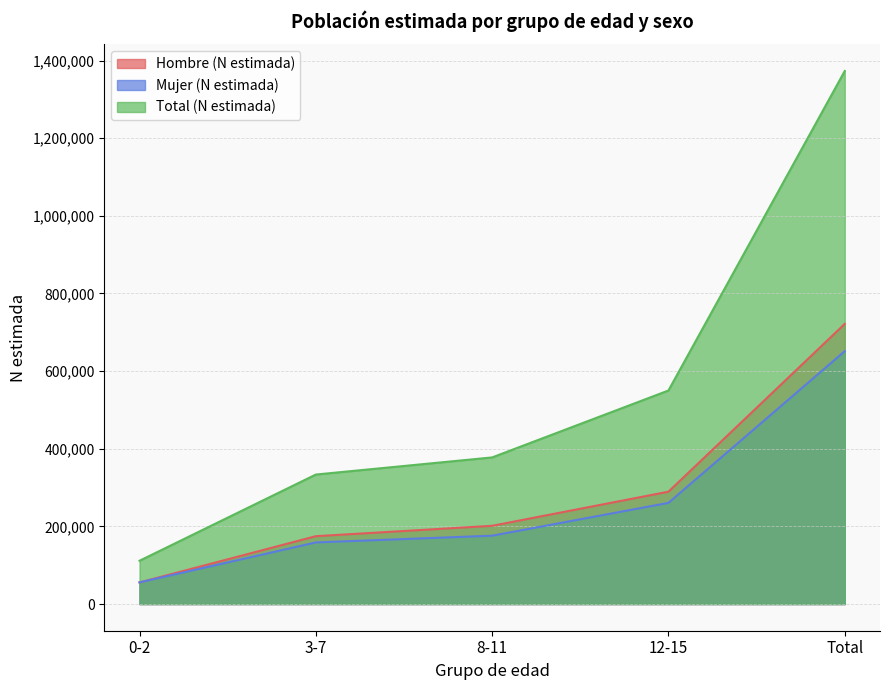

Reading right to left, extract all data points from this chart.

Hombre (N estimada): Total=721582	12-15=289424	8-11=201590	3-7=174846	0-2=55722
Mujer (N estimada): Total=651363	12-15=260633	8-11=176113	3-7=158765	0-2=55853
Total (N estimada): Total=1372946	12-15=550057	8-11=377703	3-7=333610	0-2=111575